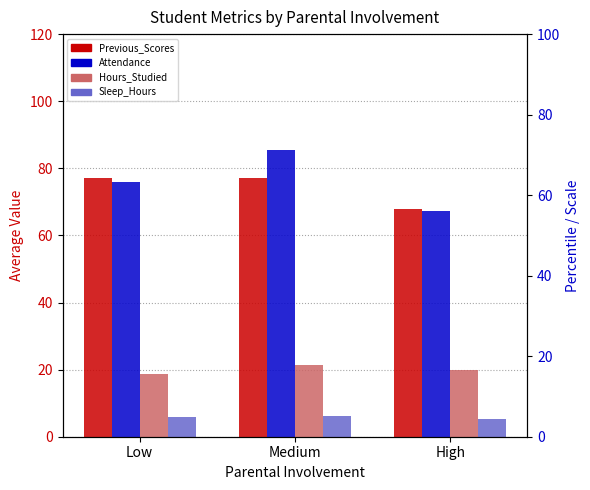

True or false: Hours_Studied has a value of 20.0 at High.

True